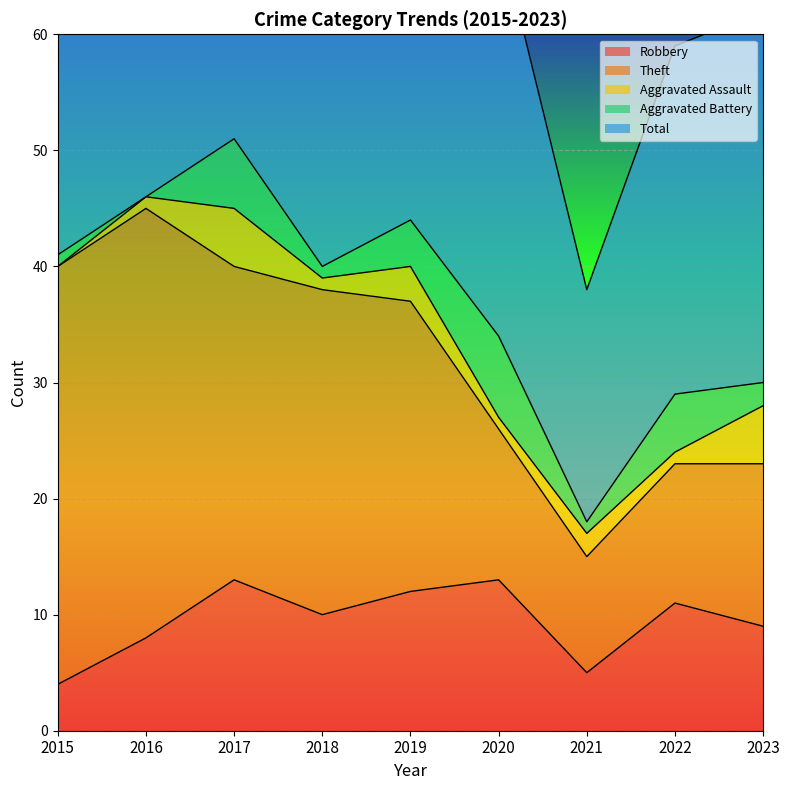

The value of Aggravated Assault at 2015 is -3. True or false?

False